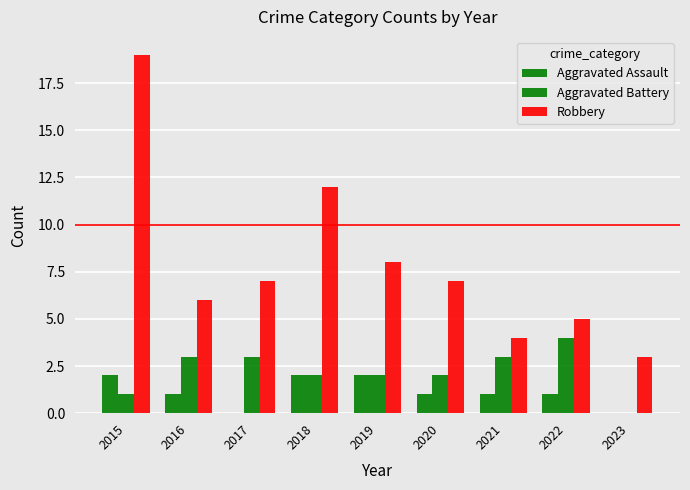

How many groups of bars are there?

9